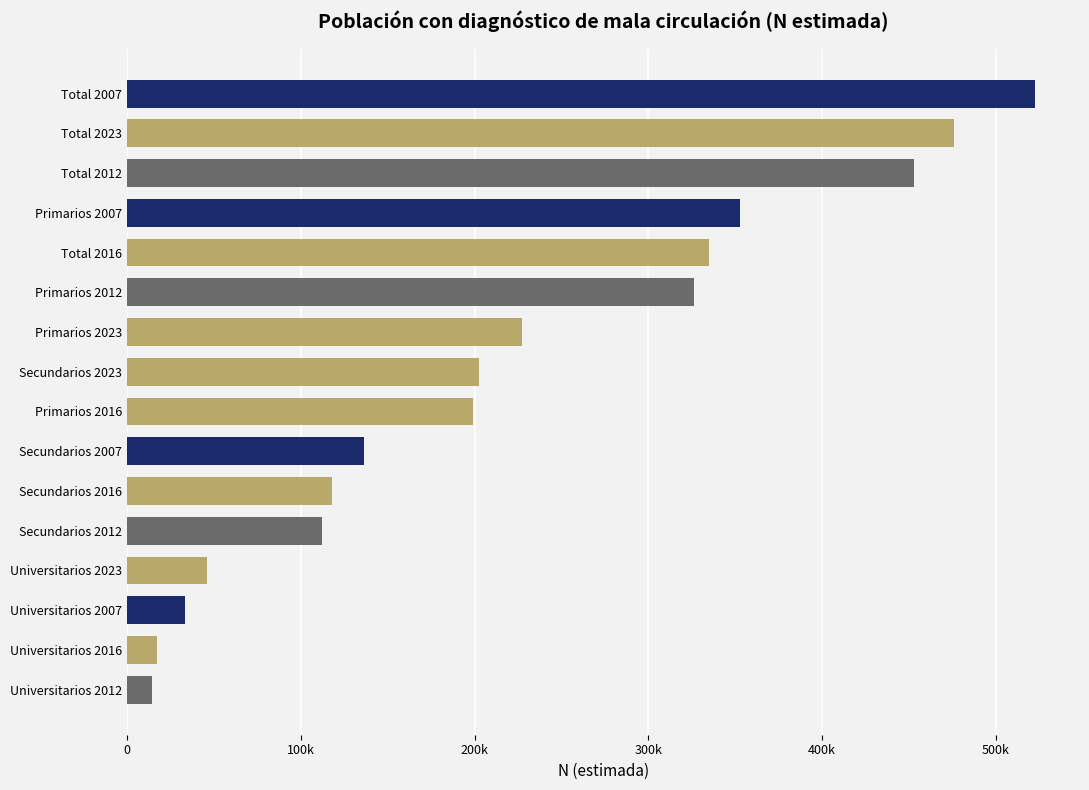

Where does the data first go above 202279?

Primarios 2023